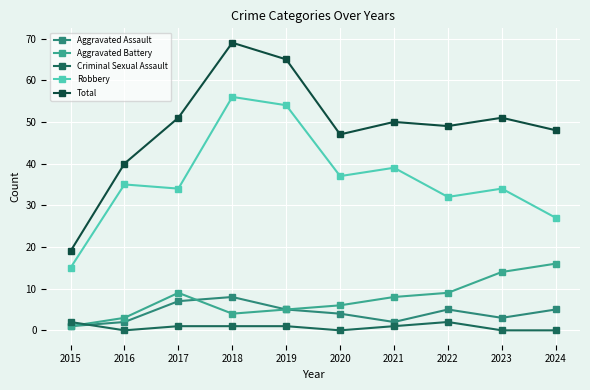

How many lines are shown in the chart?

5